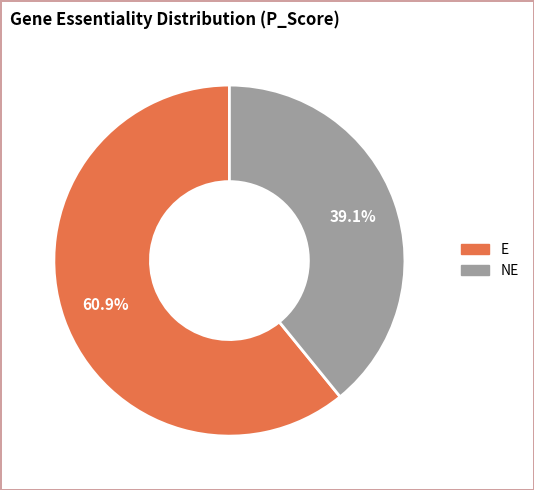

What percentage is the NE slice, to the nearest percent?

39%